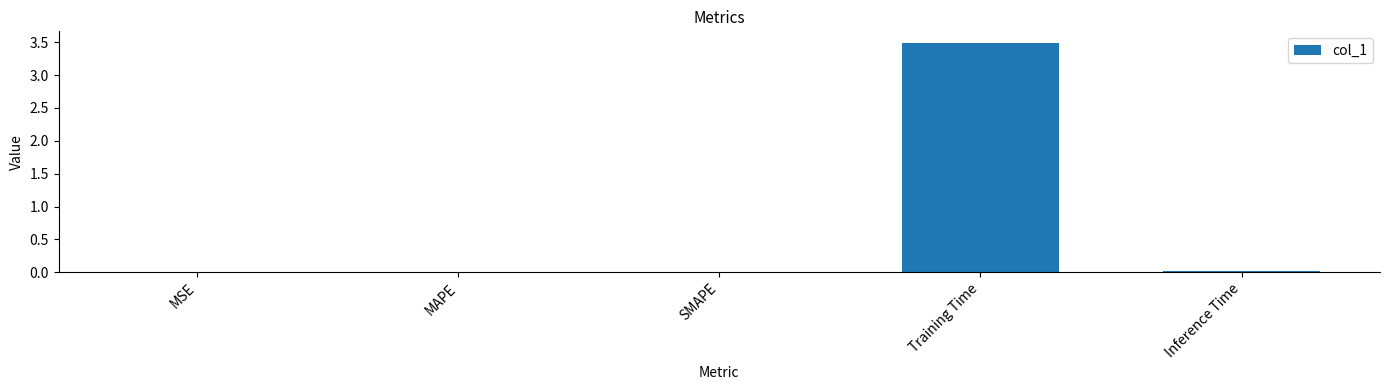

What is the sum of all values?

3.5